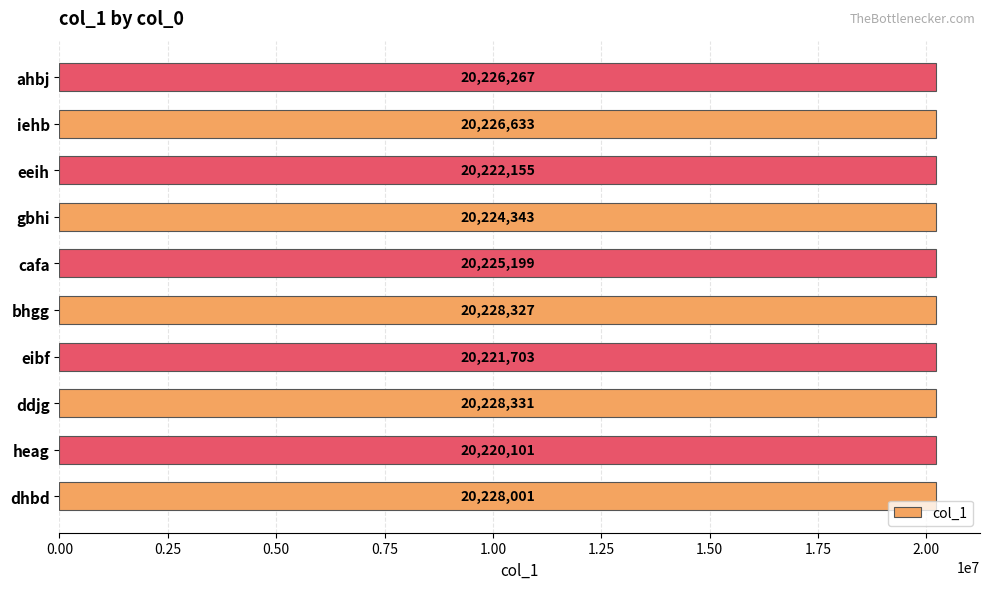

At which category does the chart reach its minimum across all series?

heag